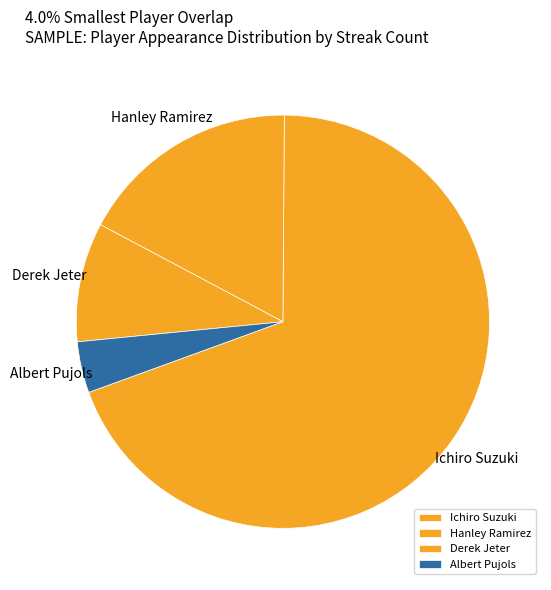

Is there any slice that represents more than half of the pie?

Yes